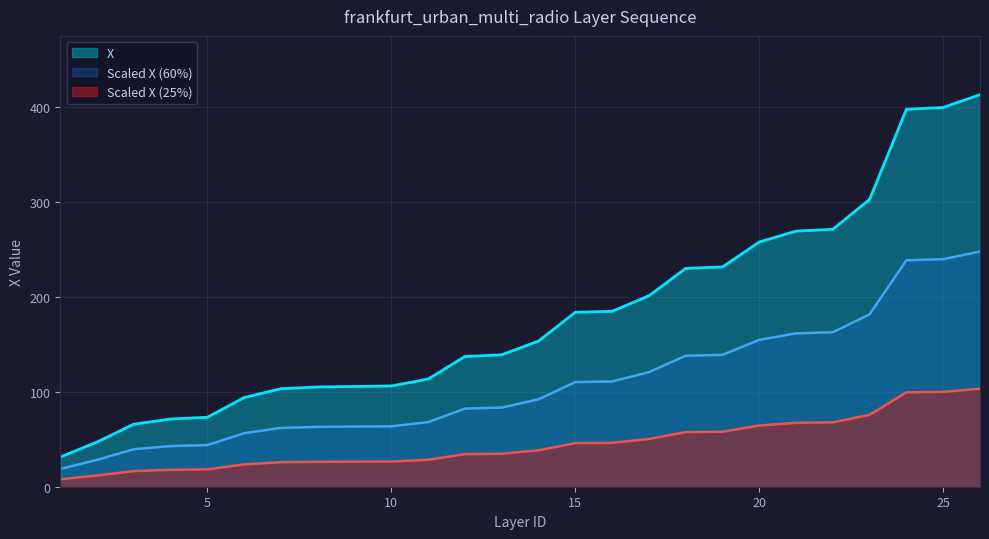

What is the average value?

180.5